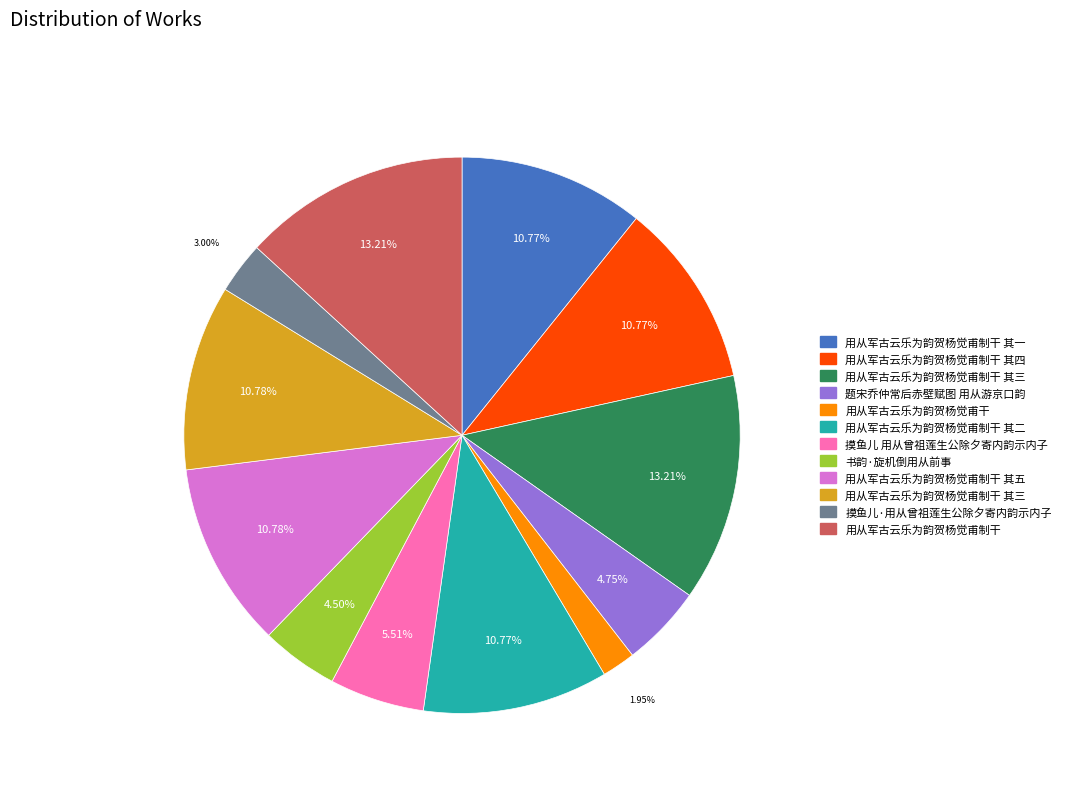

Is there any slice that represents more than half of the pie?

No